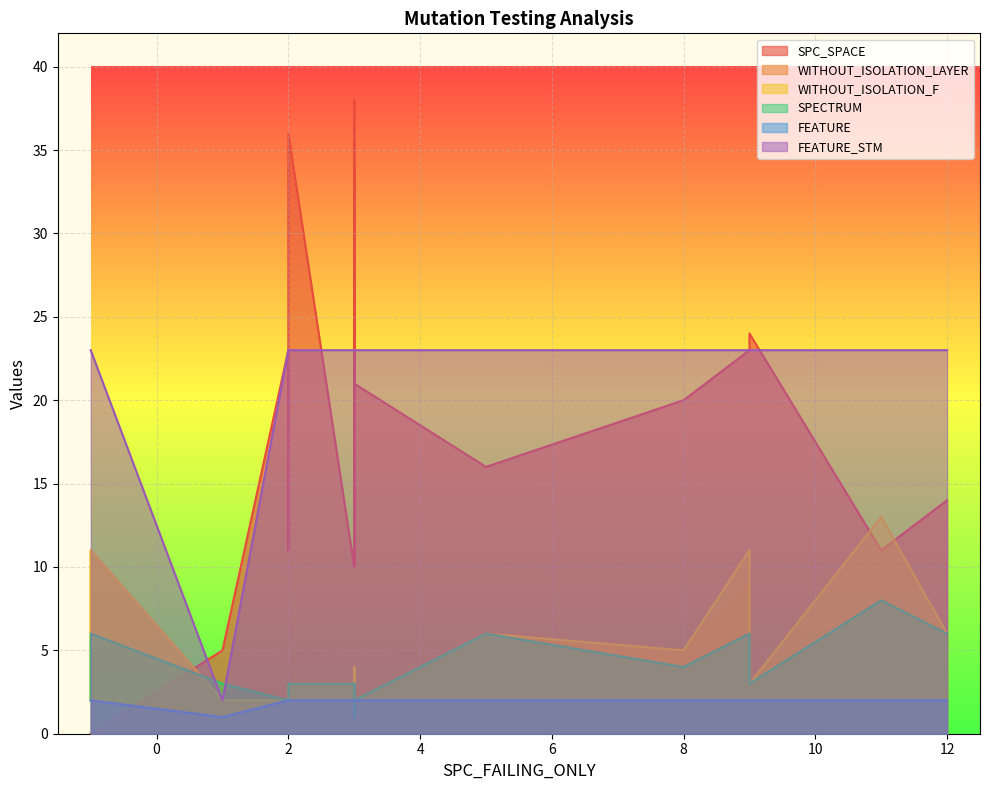

Rank the series by their maximum value, from lowest to highest.

FEATURE, SPECTRUM, WITHOUT_ISOLATION_LAYER, WITHOUT_ISOLATION_F, FEATURE_STM, SPC_SPACE